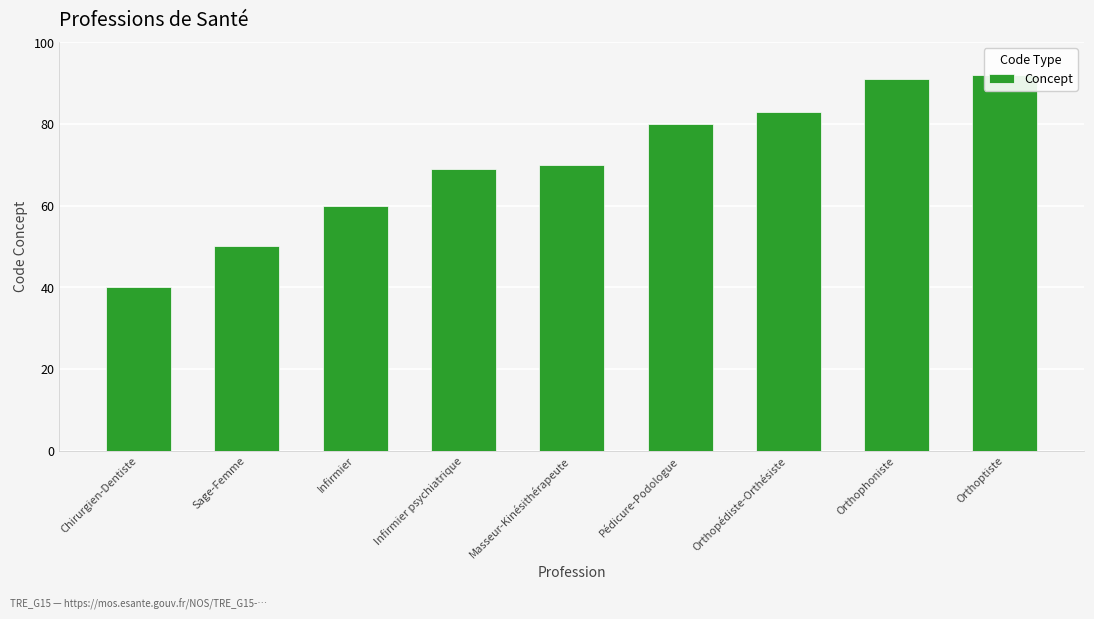

What is the difference between the values at Masseur-Kinésithérapeute and Pédicure-Podologue?

10